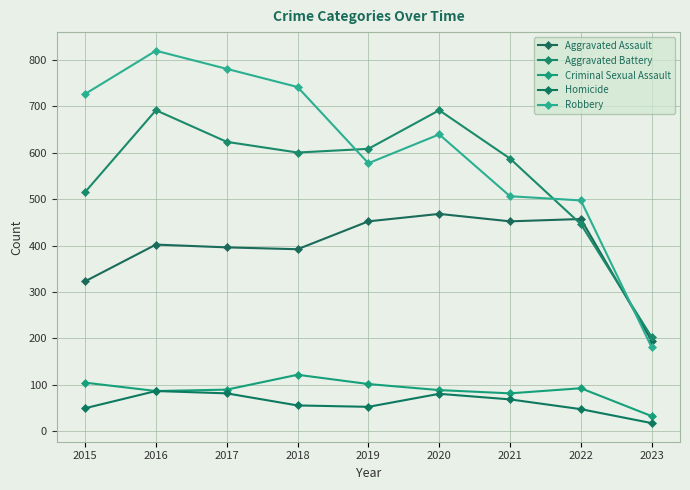

Reading left to right, extract all data points from this chart.

Aggravated Assault: 2015=323	2016=402	2017=396	2018=392	2019=452	2020=468	2021=452	2022=457	2023=195
Aggravated Battery: 2015=515	2016=691	2017=623	2018=600	2019=608	2020=691	2021=587	2022=446	2023=203
Criminal Sexual Assault: 2015=105	2016=87	2017=90	2018=122	2019=102	2020=89	2021=82	2022=93	2023=33
Homicide: 2015=50	2016=87	2017=82	2018=56	2019=53	2020=81	2021=69	2022=48	2023=18
Robbery: 2015=726	2016=819	2017=780	2018=741	2019=577	2020=639	2021=506	2022=497	2023=181